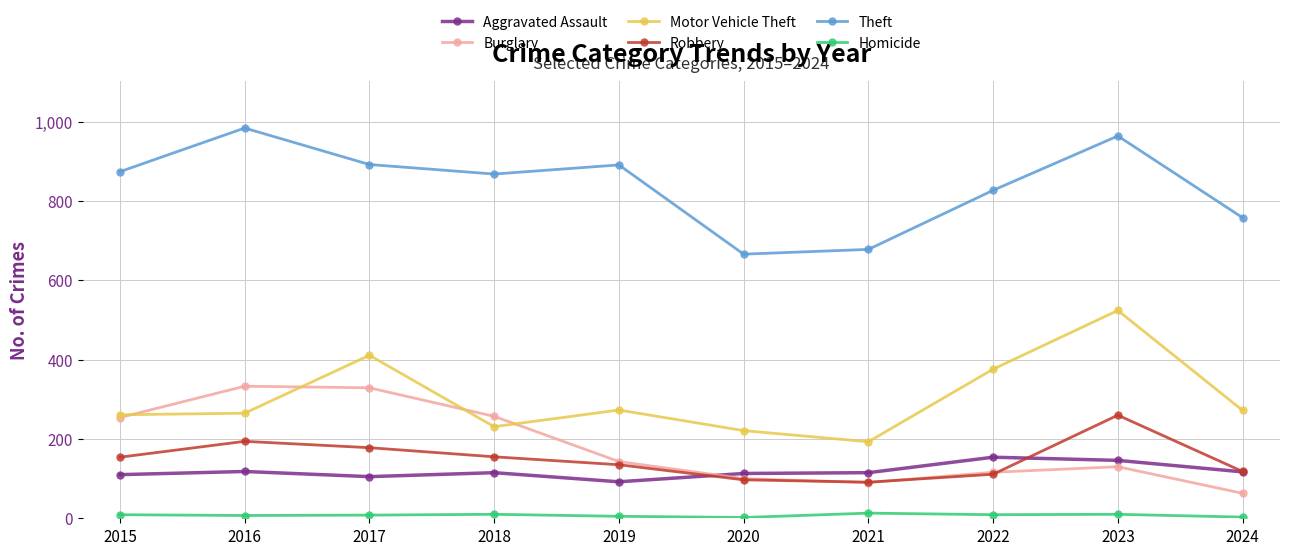

What value does the Aggravated Assault series have at 2017, to the nearest 5?

105